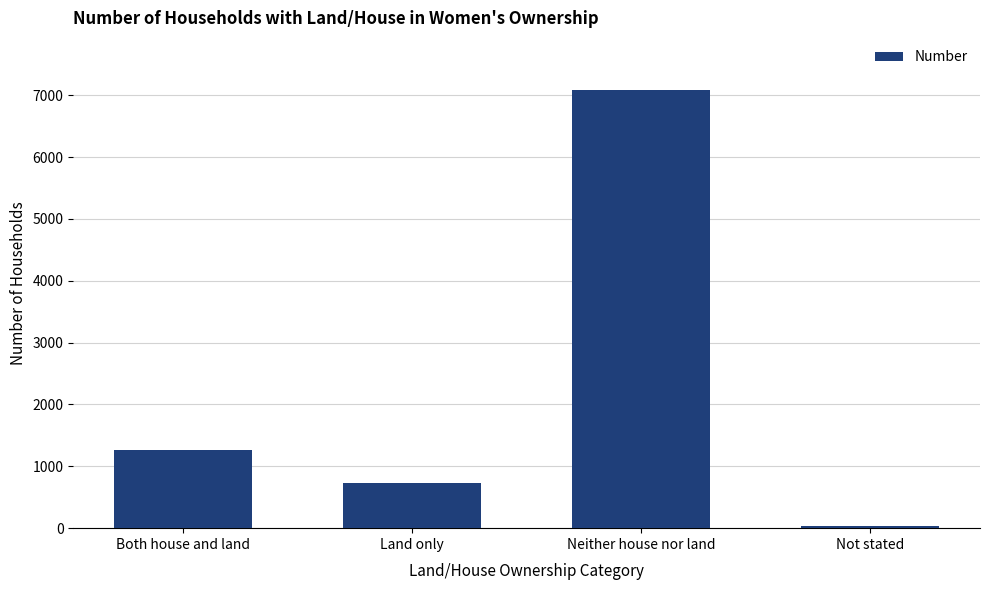

What is the change in value from Land only to Neither house nor land?

+6351